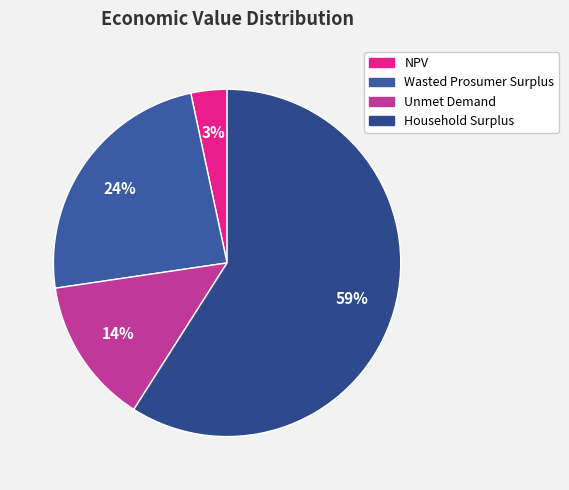

Does Unmet Demand represent more than half of the total?

No